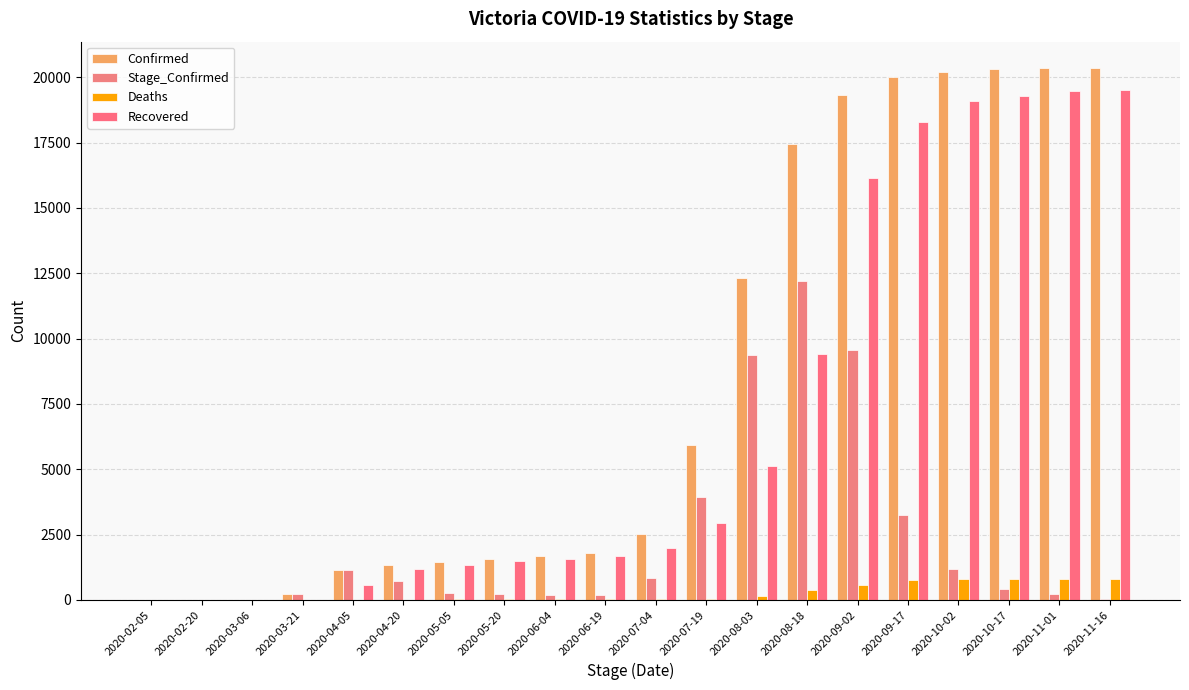

What is the sum of the Deaths values at 2020-03-06 and 2020-07-19?

39